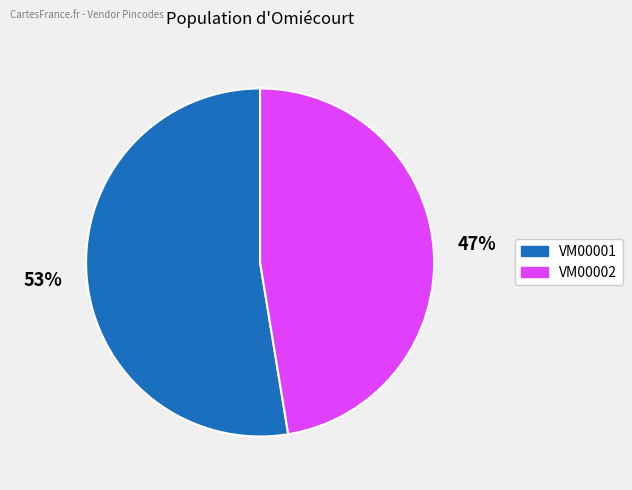

To the nearest percent, what is the combined percentage of VM00001 and VM00002?

100%